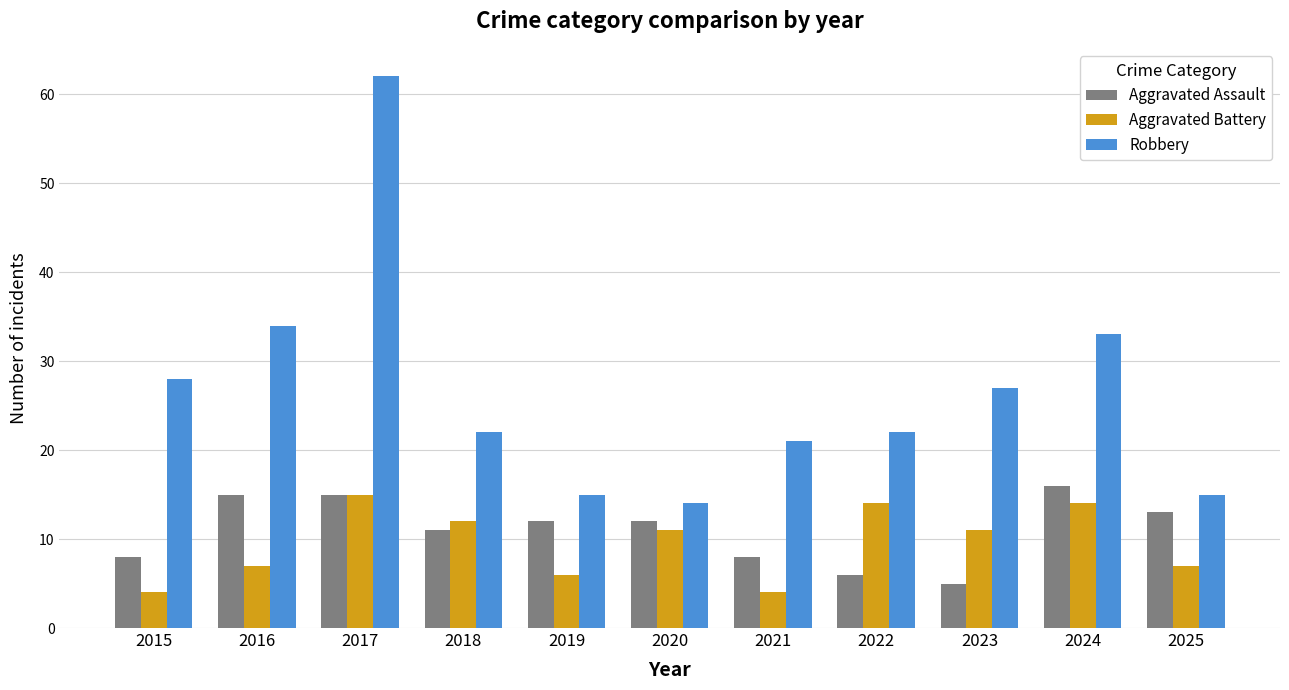

True or false: Robbery has a value of 15 at 2025.

True